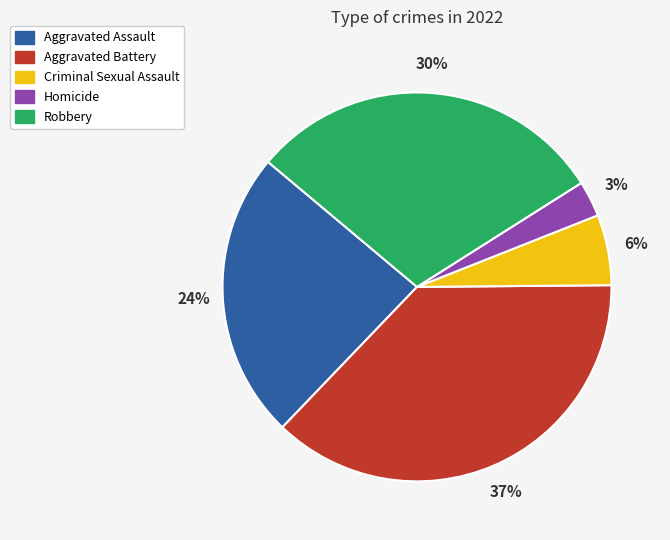

Is it true that Robbery is 30% of the pie?

True